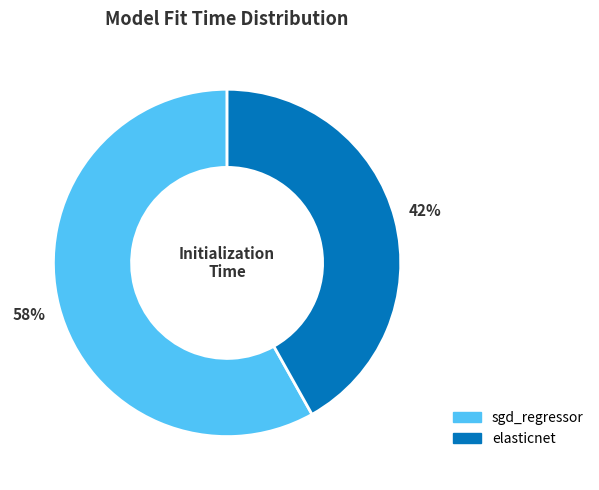

To the nearest percent, what portion does sgd_regressor represent?

58%